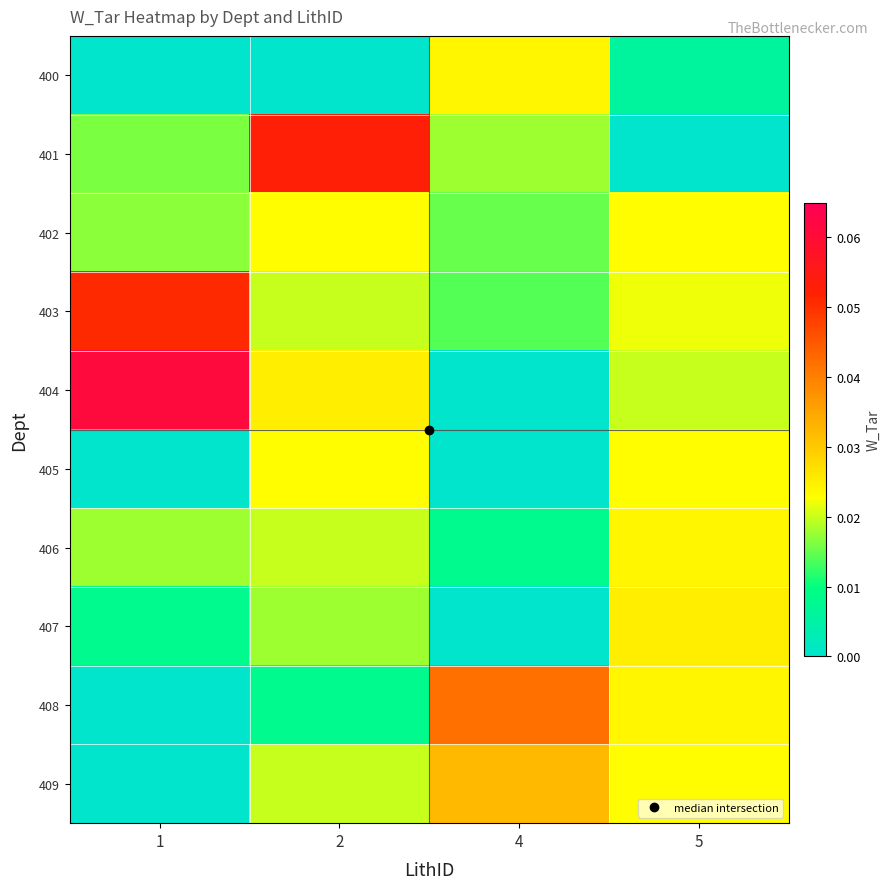

How many categories are shown in the chart?

4